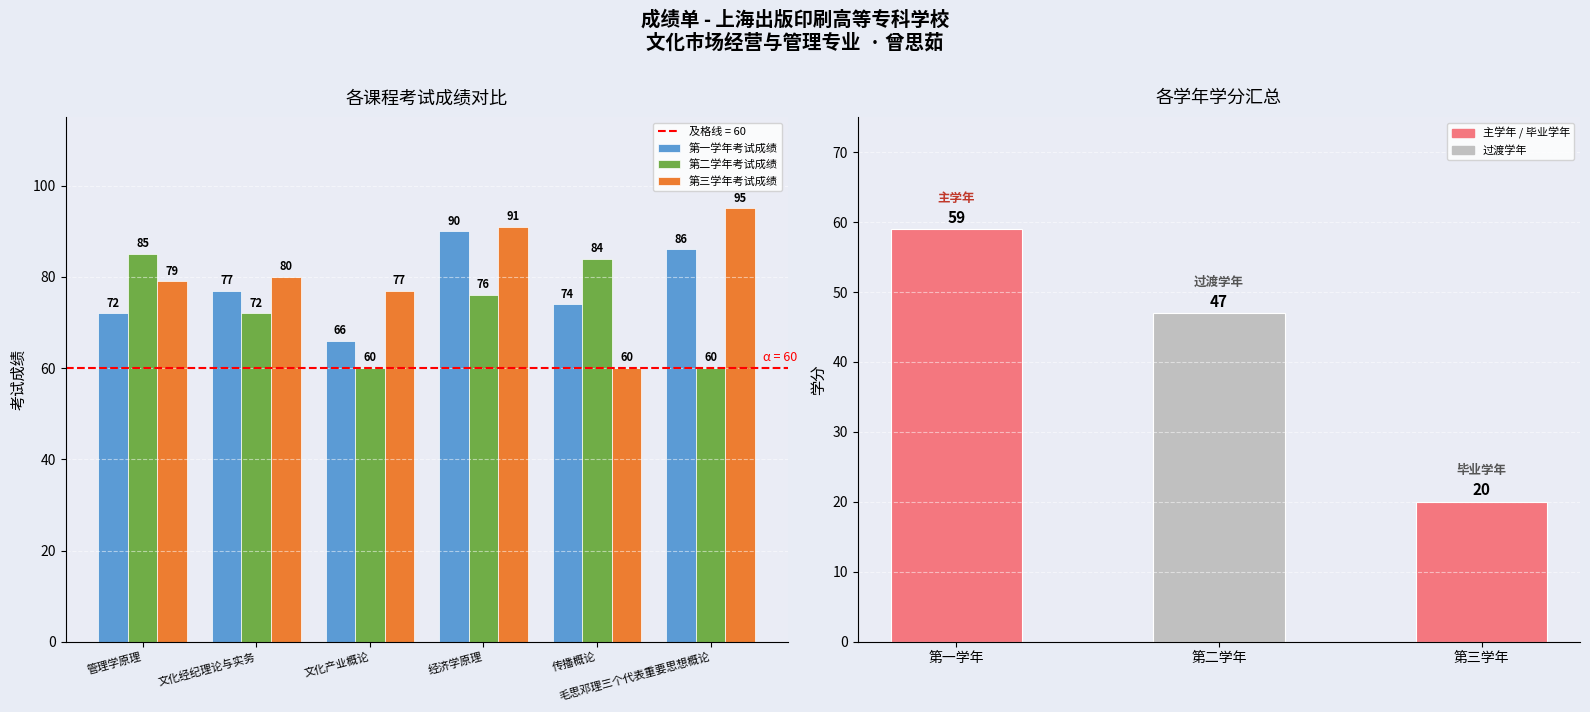

Which series has the largest total across all categories?

第三学年考试成绩